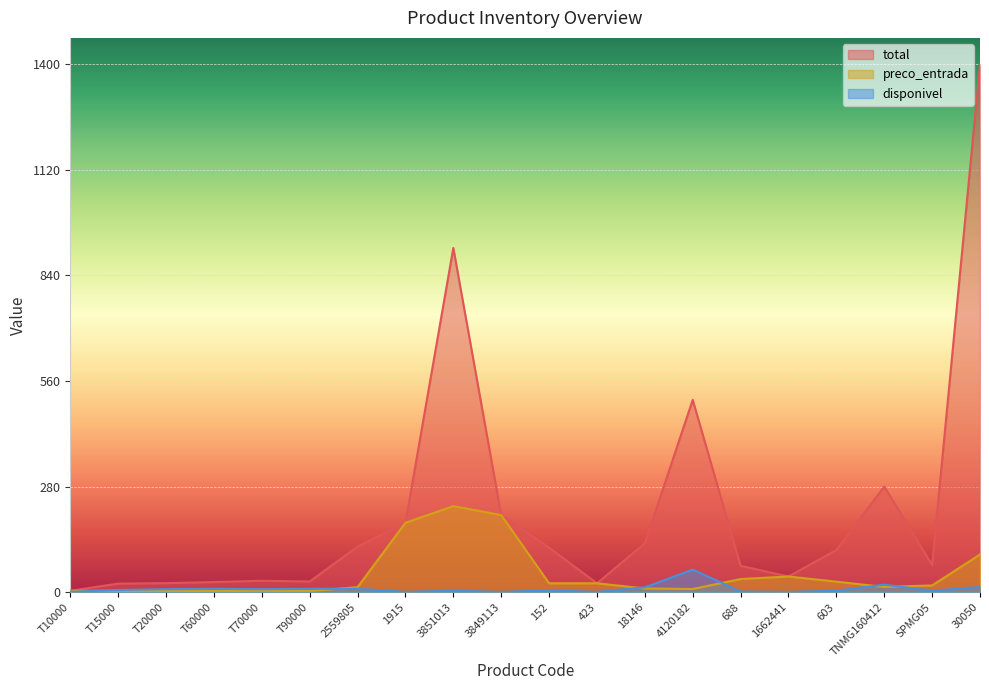

What is the difference between the highest and lowest values at T90000?

25.2